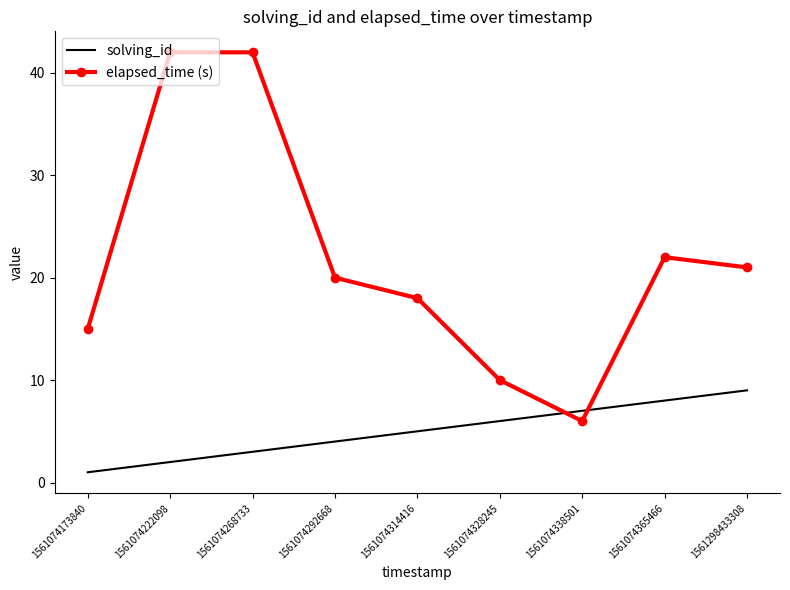

Is the value of solving_id at 1561074338501 greater than the value of elapsed_time (s) at 1561074314416?

No